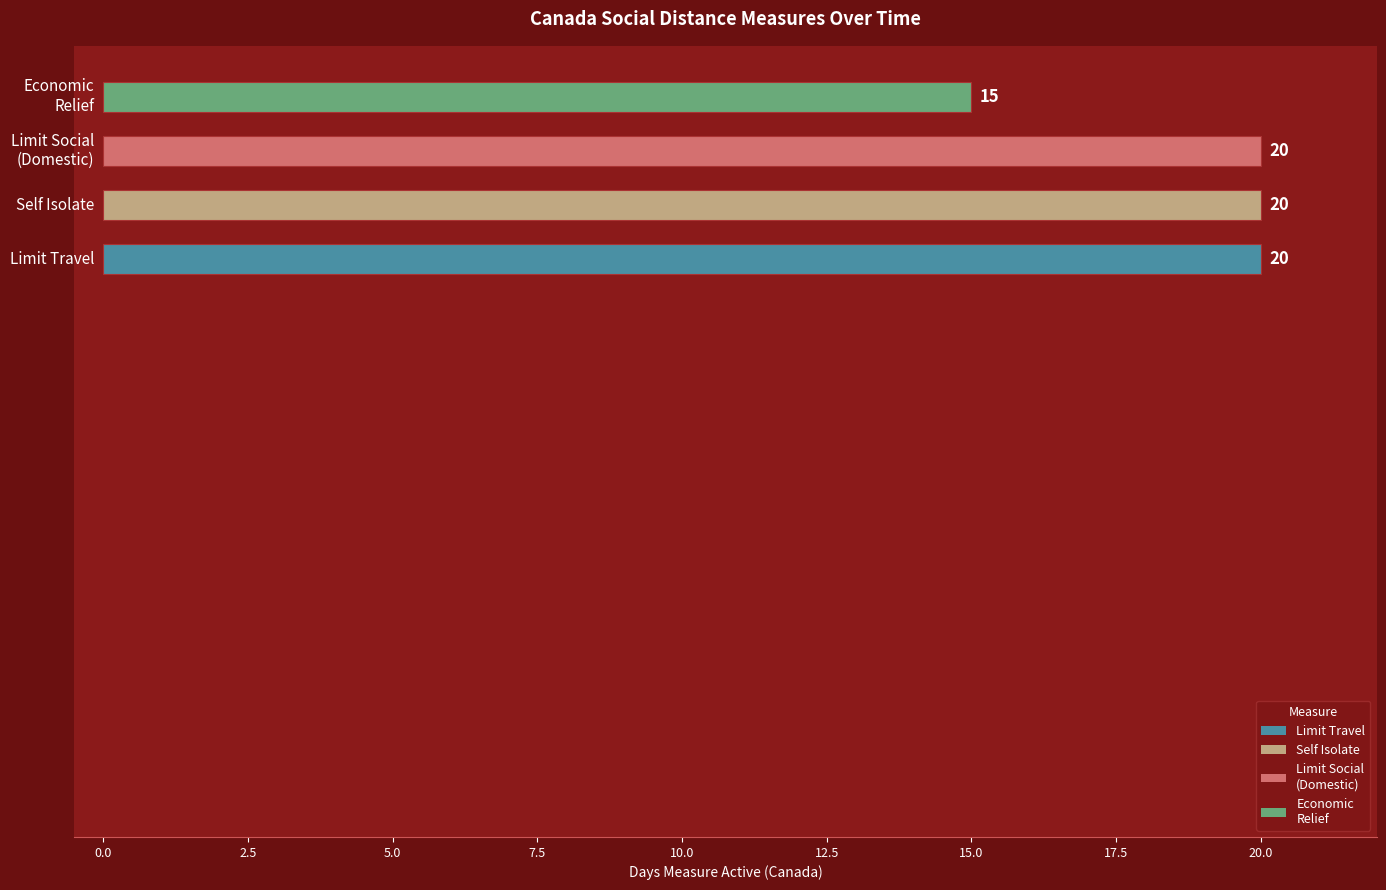

How many bars are there in each group?

4